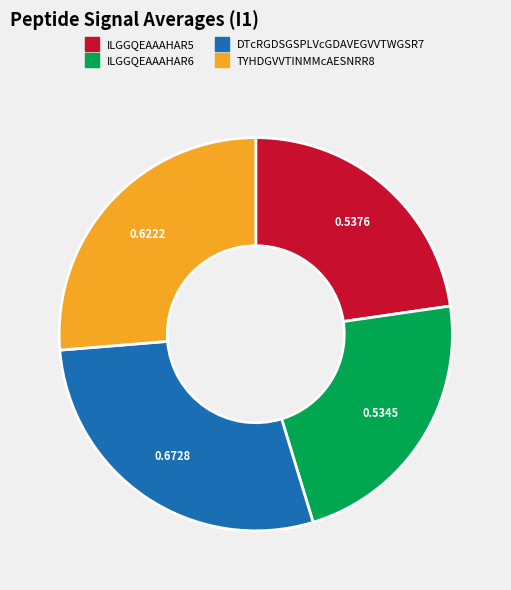

Does ILGGQEAAAHAR5 account for over 50% of the chart?

No